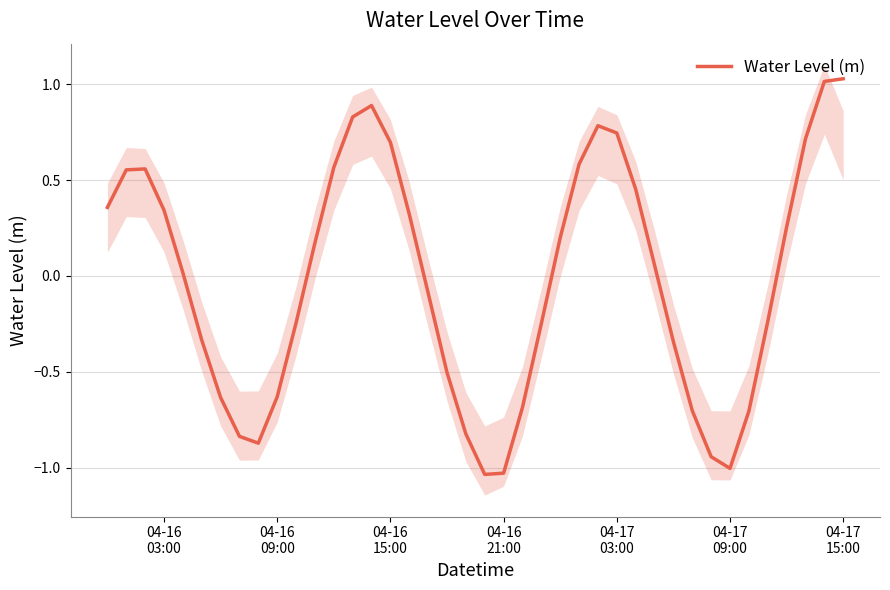

Count the number of categories in the chart.

40